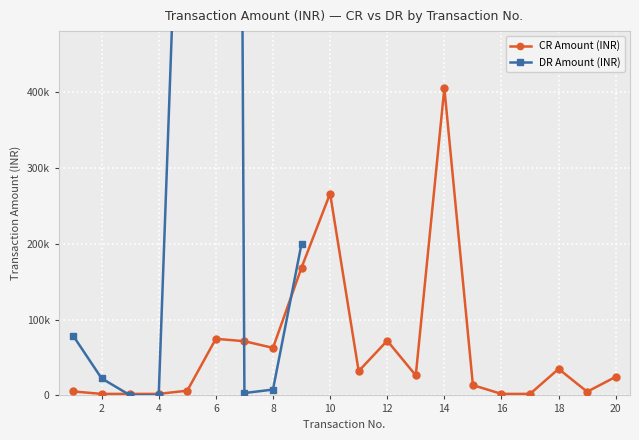

What is the average value of the CR Amount (INR) series?

63894.5